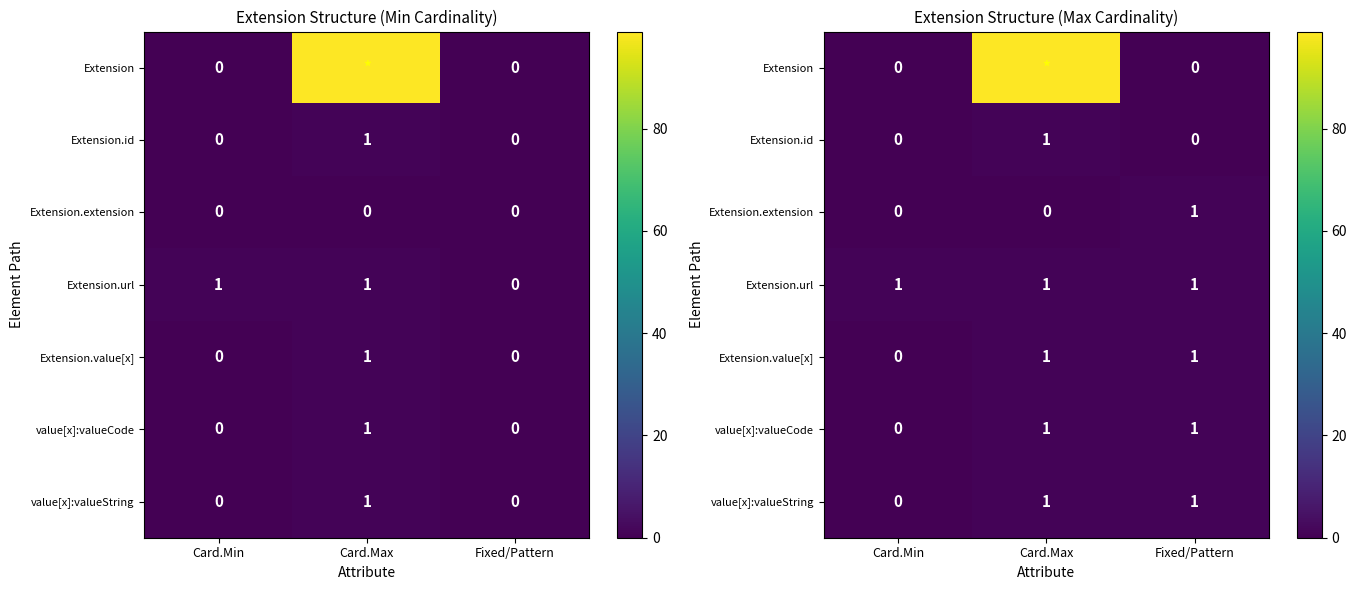

At which category does the chart reach its peak across all series?

Card.Max